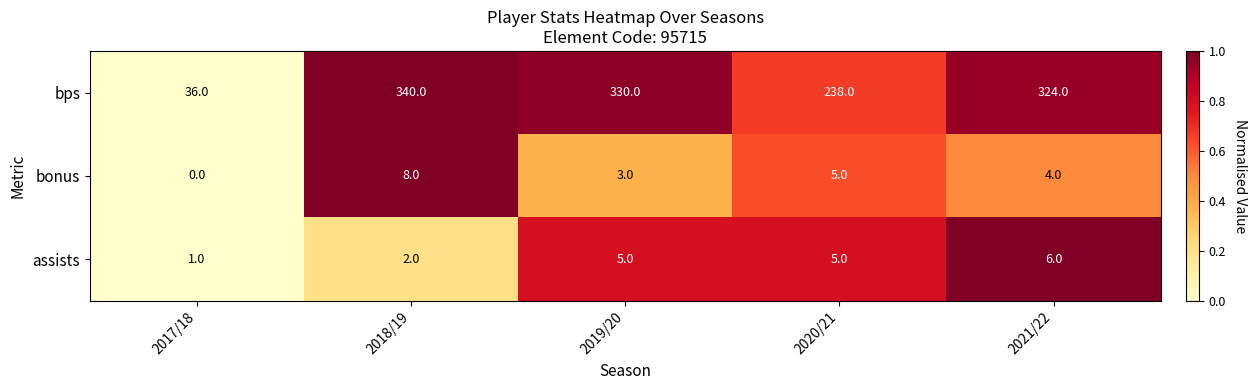

Rank the series at 2017/18 from highest to lowest value.

bps, assists, bonus